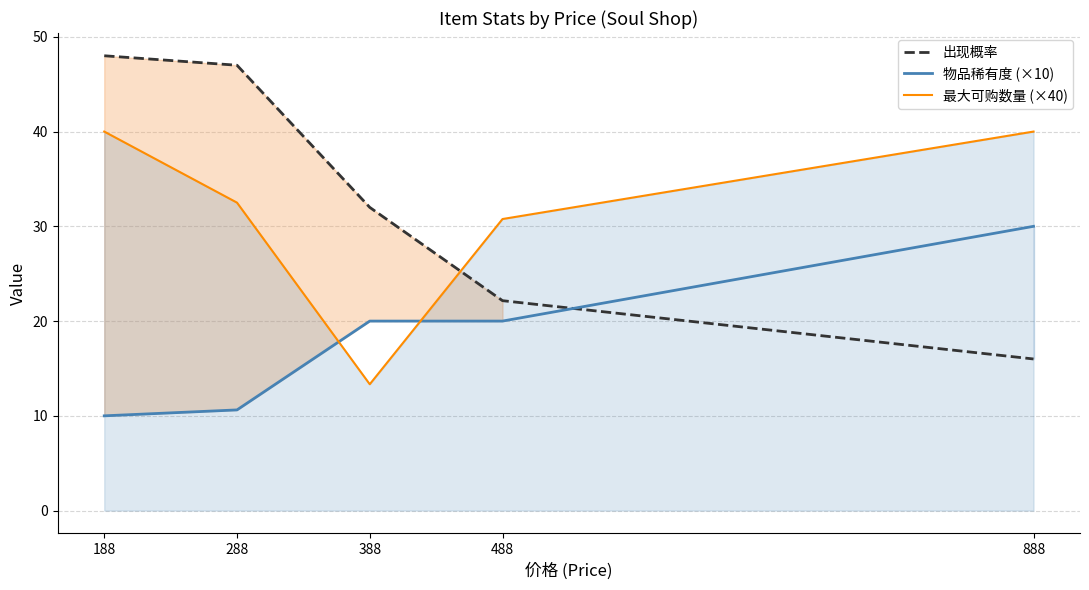

Which series has the largest total across all categories?

出现概率